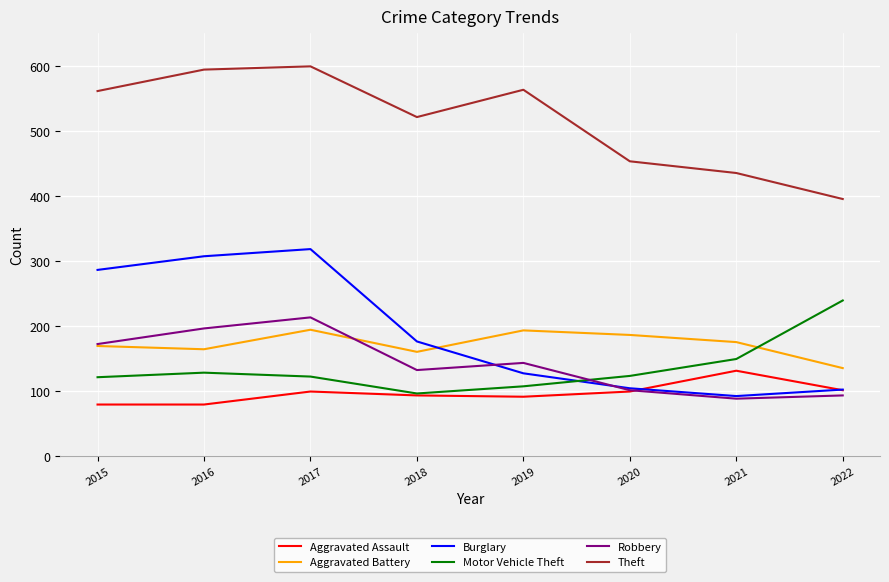

True or false: Theft and Aggravated Assault cross at least once.

False